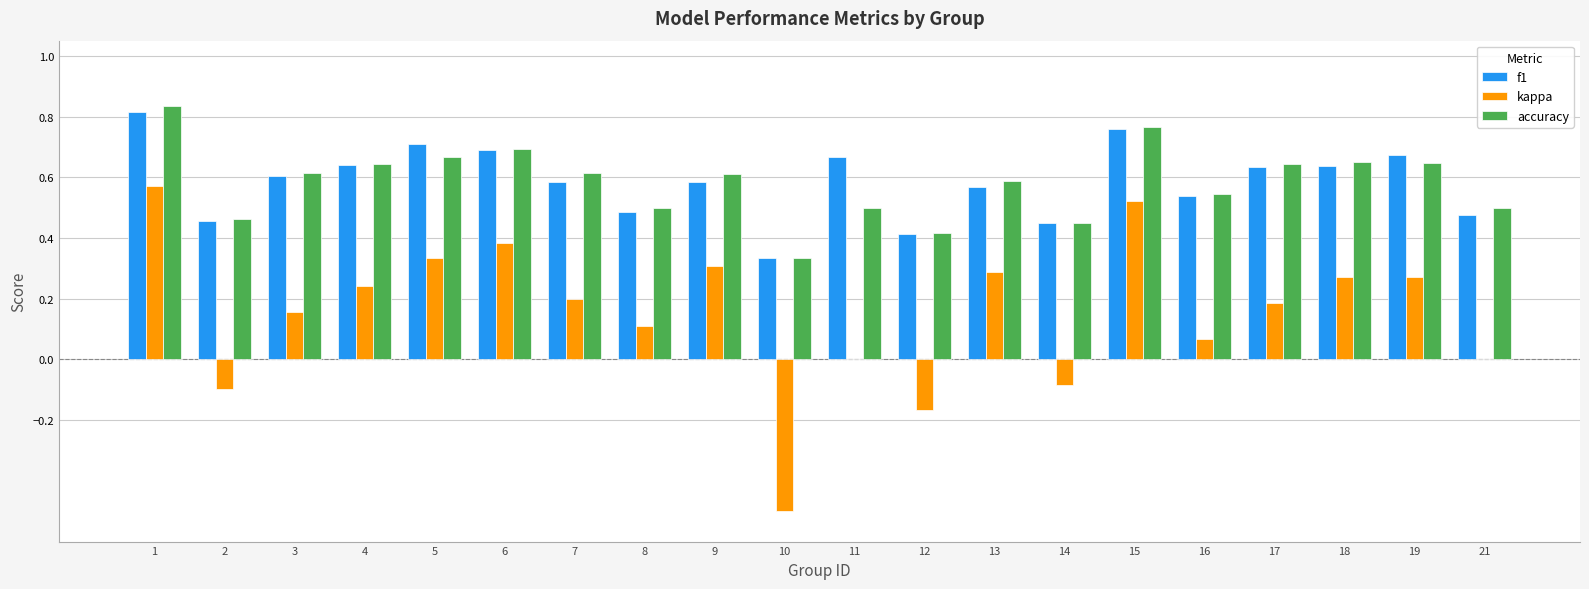

At which category is the sum across all series the highest?

1